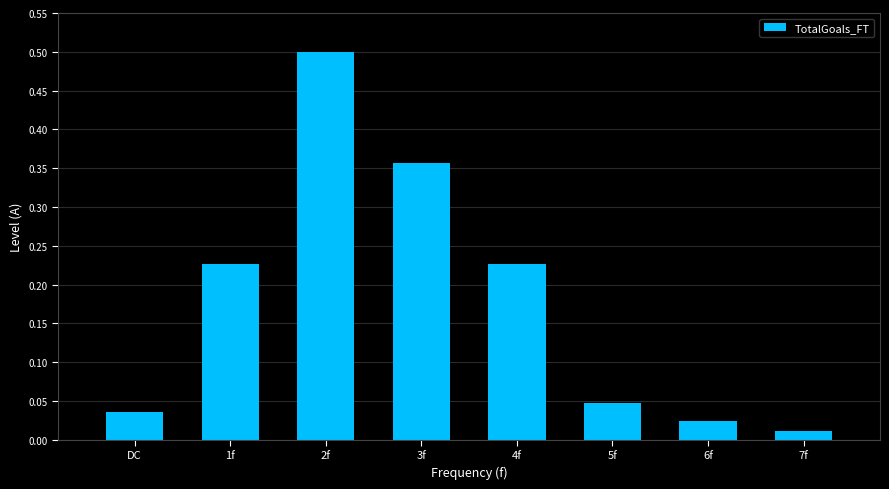

What is the label of the 8th bar from the right?

DC